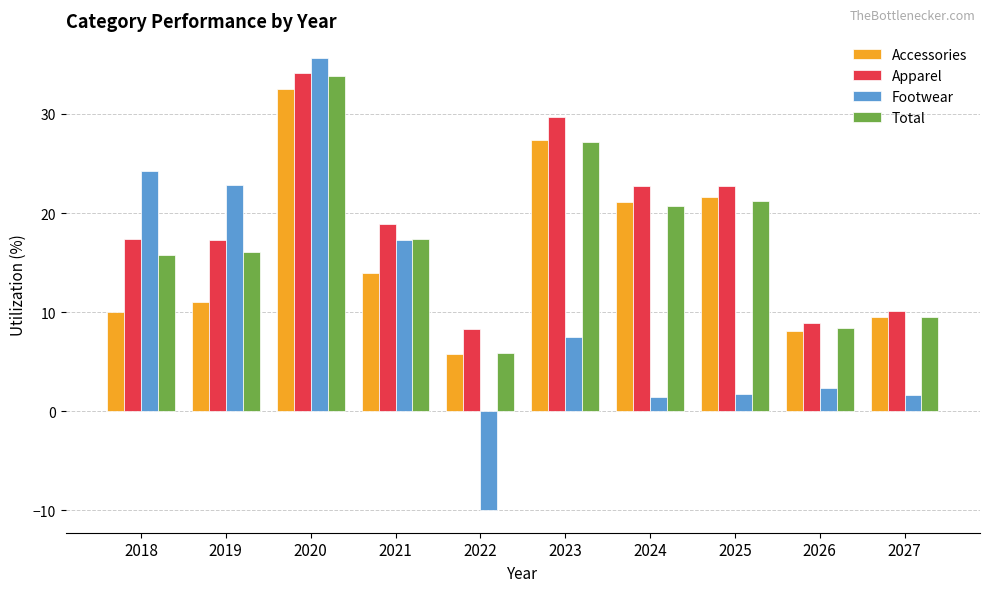

Is the value of Apparel at 2018 greater than the value of Total at 2018?

Yes